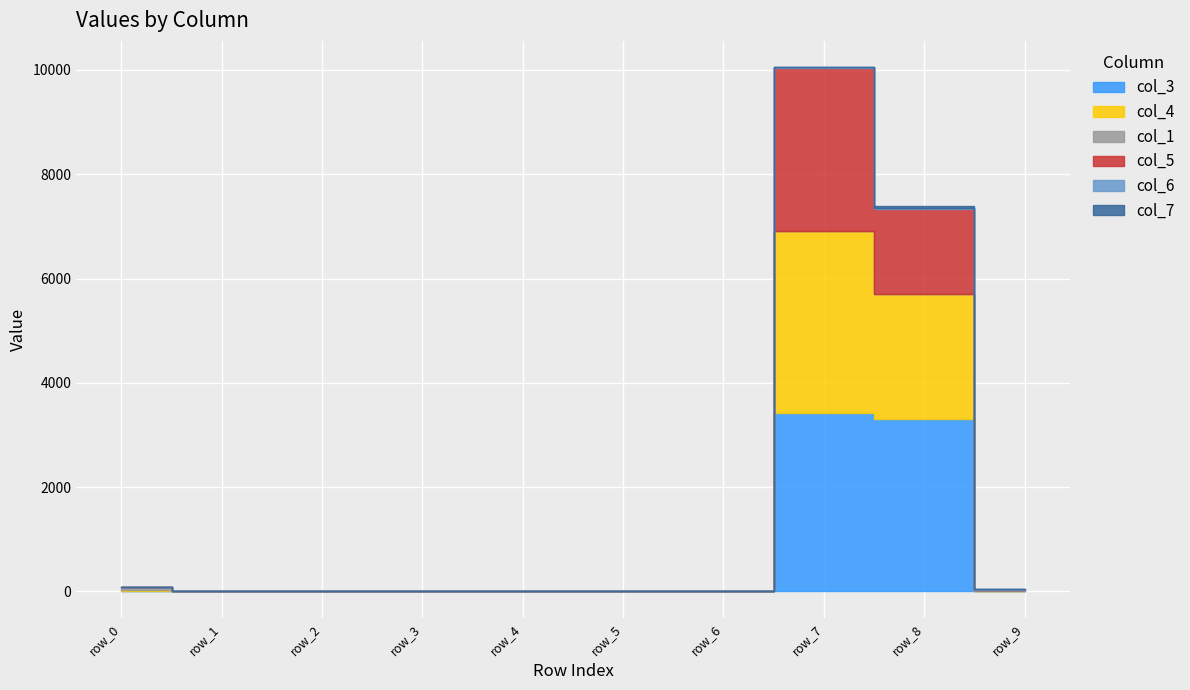

How many interior local peaks does the col_1 series have?

1